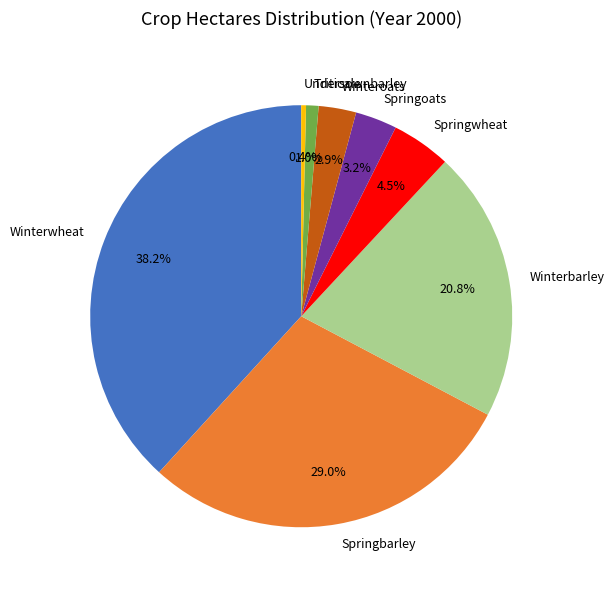

To the nearest percent, what is the difference between the largest and smallest slice percentages?

38%